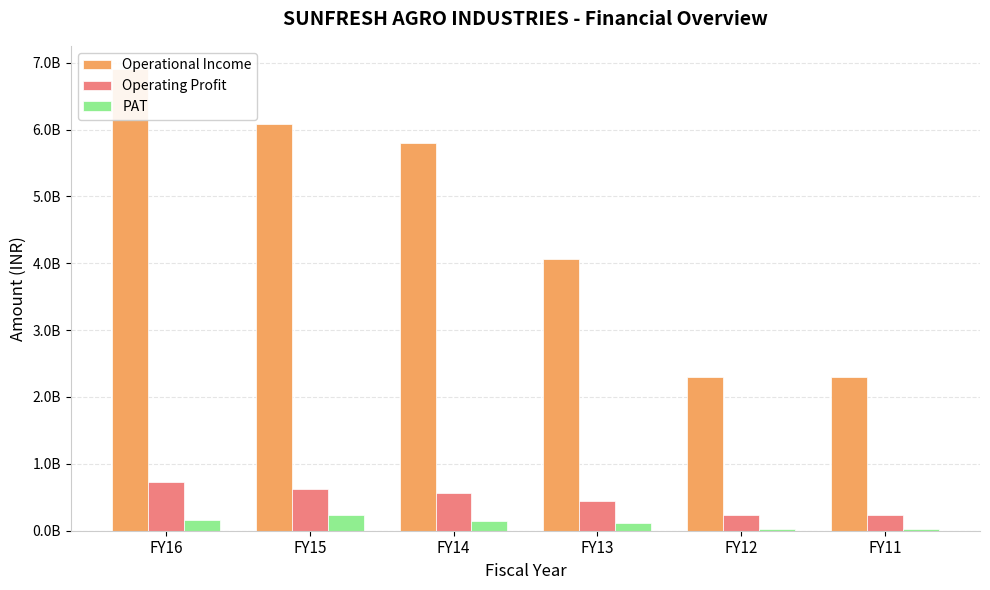

What is the value of the Operating Profit bar at the 6th from the left?

230452010